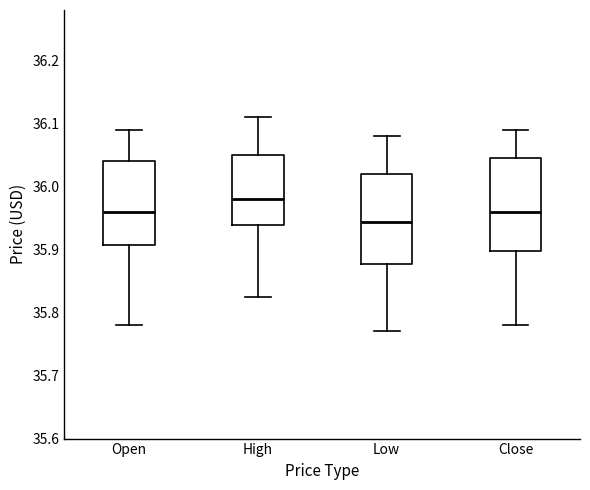

Which box's median line is the highest?

High